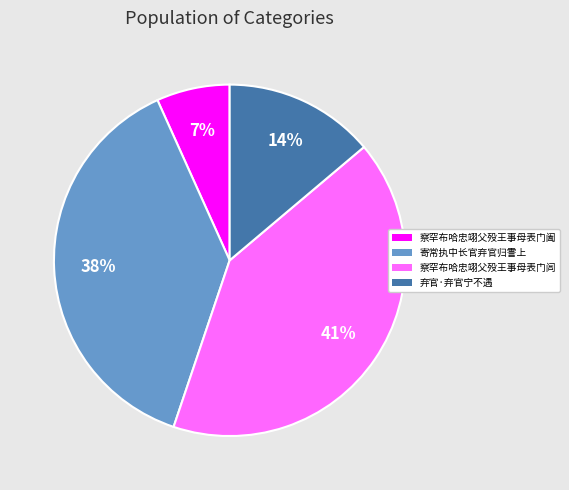

Does any single category account for the majority?

No